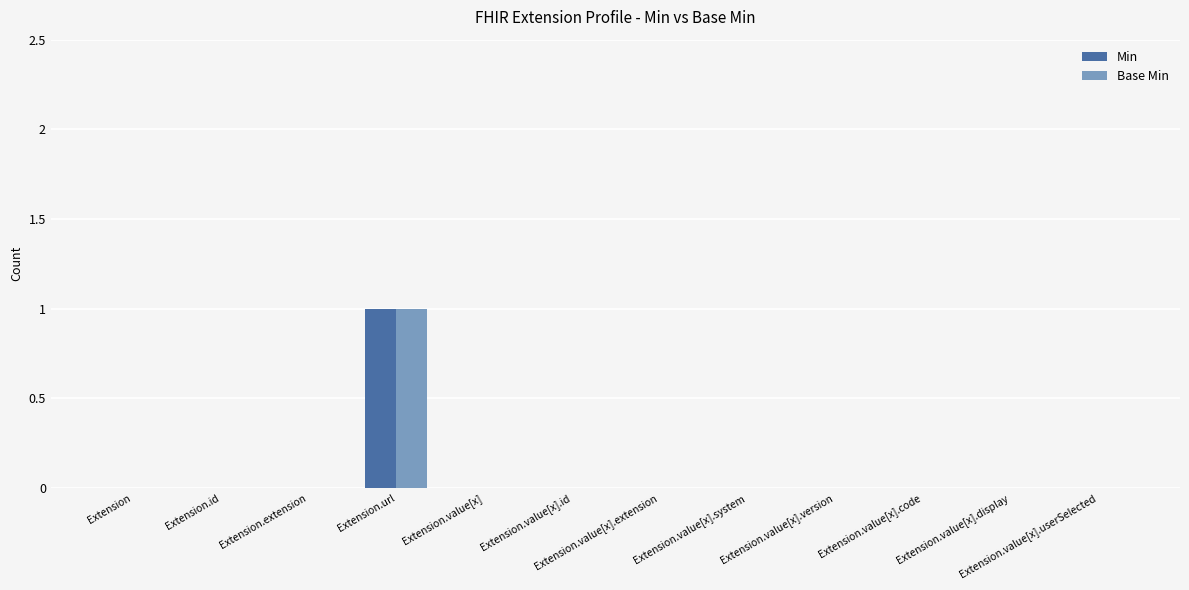

What are all the series names shown in the legend?

Min, Base Min